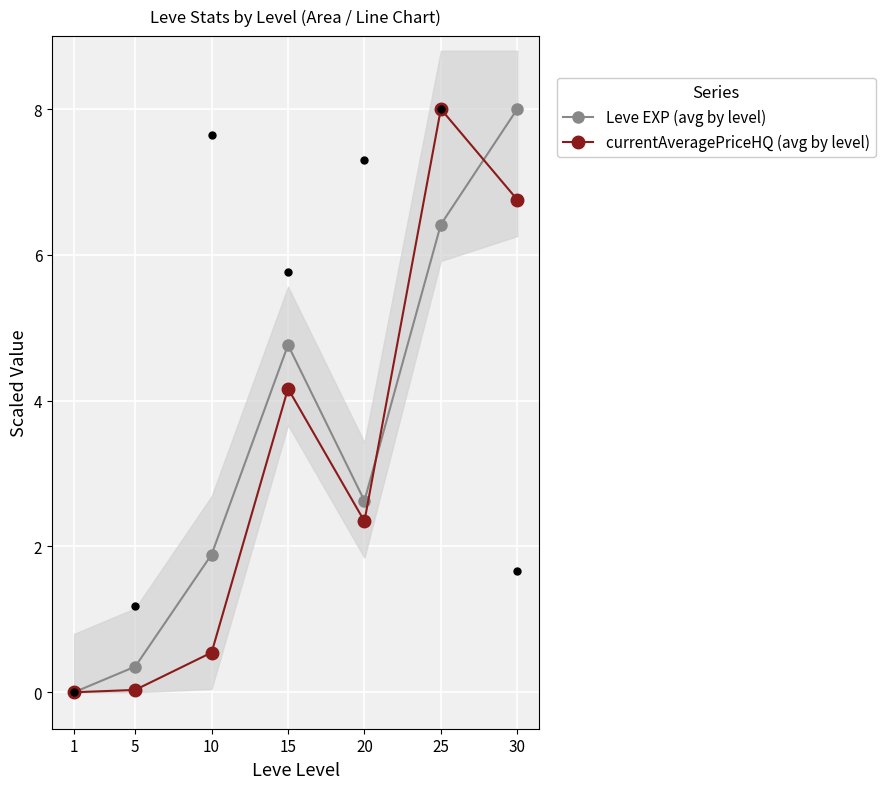

Which series has the widest spread of Y values?

Leve EXP (avg by level)